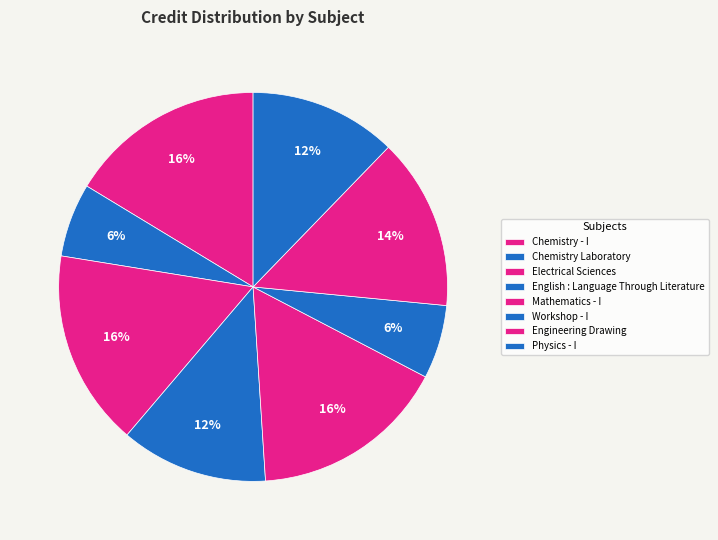

What percentage is the English : Language Through Literature slice, to the nearest percent?

12%